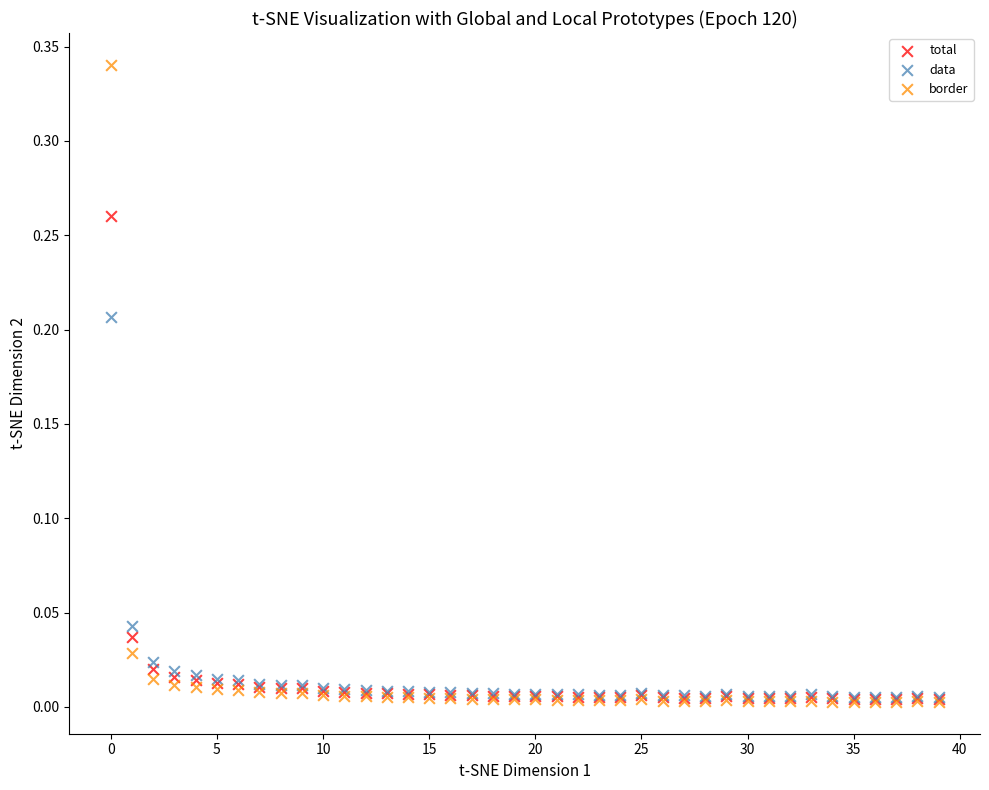

Which series has the largest Y range (max minus min)?

border